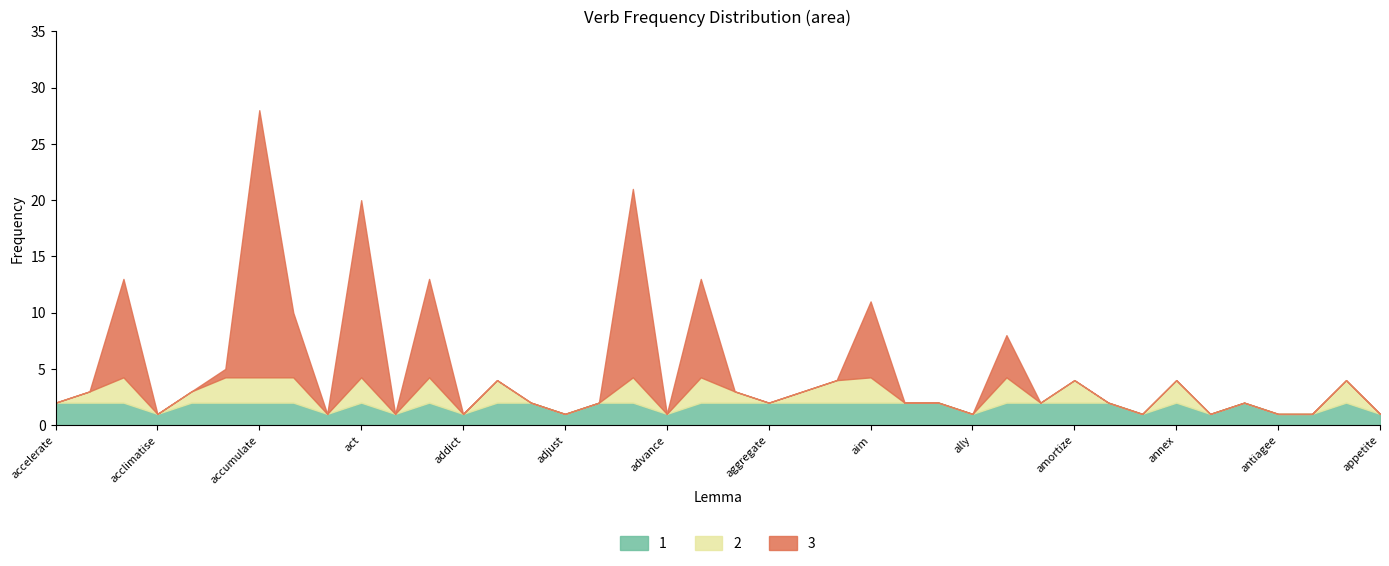

How many categories are shown in the chart?

40